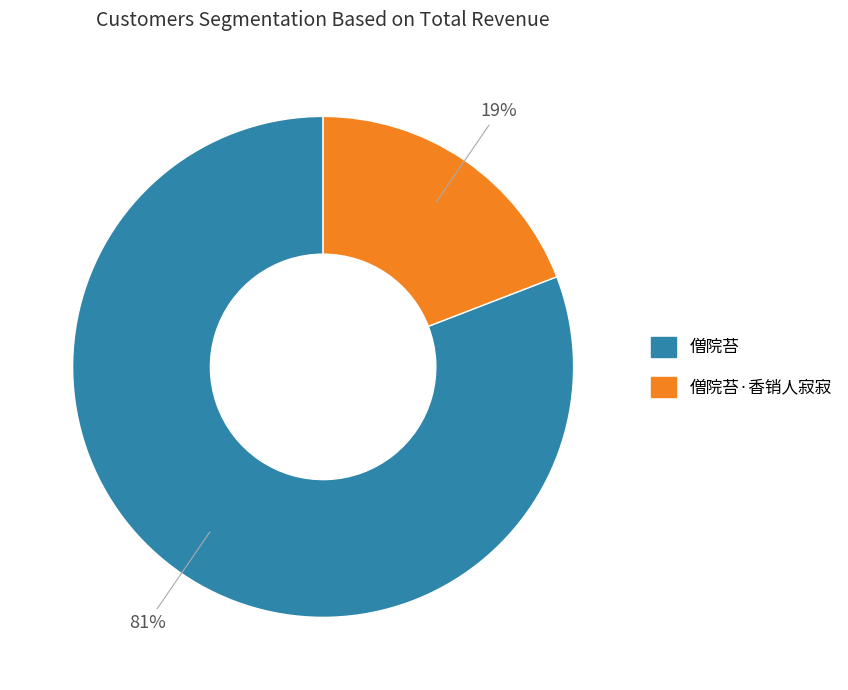

To the nearest percent, what is the difference between the largest and smallest slice percentages?

62%